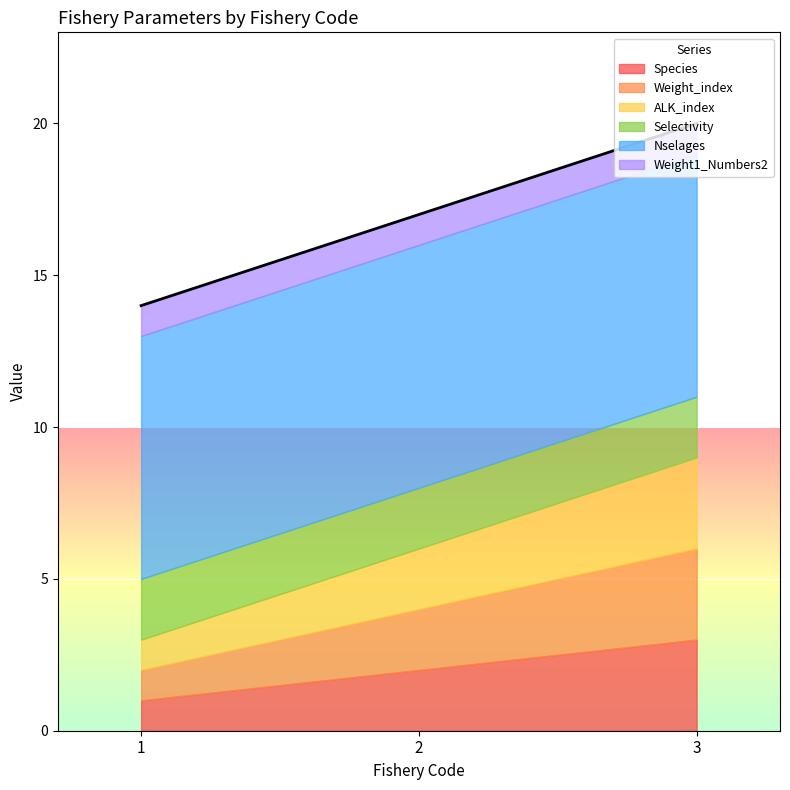

What is the sum of the Weight1_Numbers2 values at 2 and 1?

2